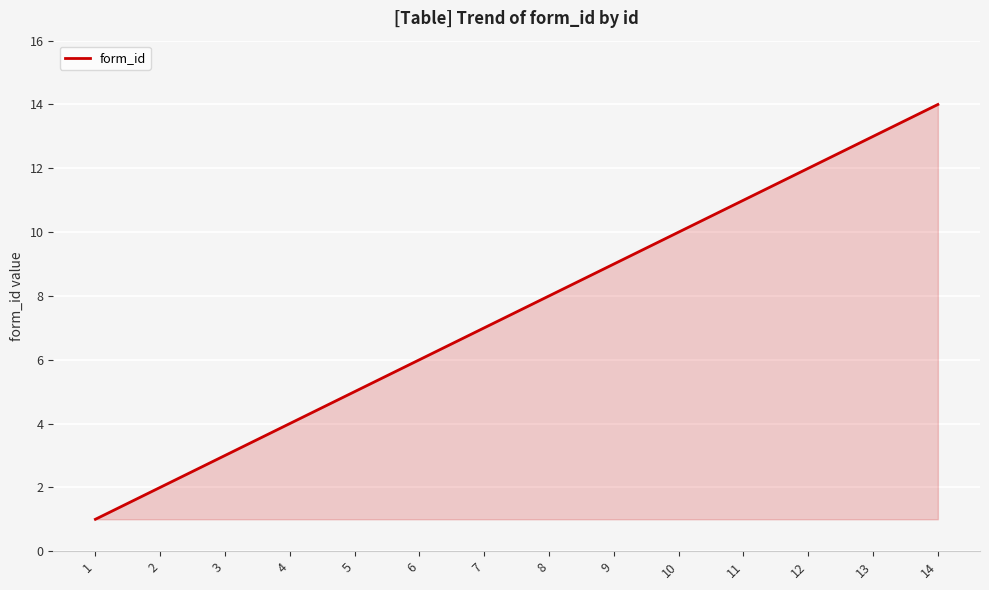

How many lines are shown in the chart?

1